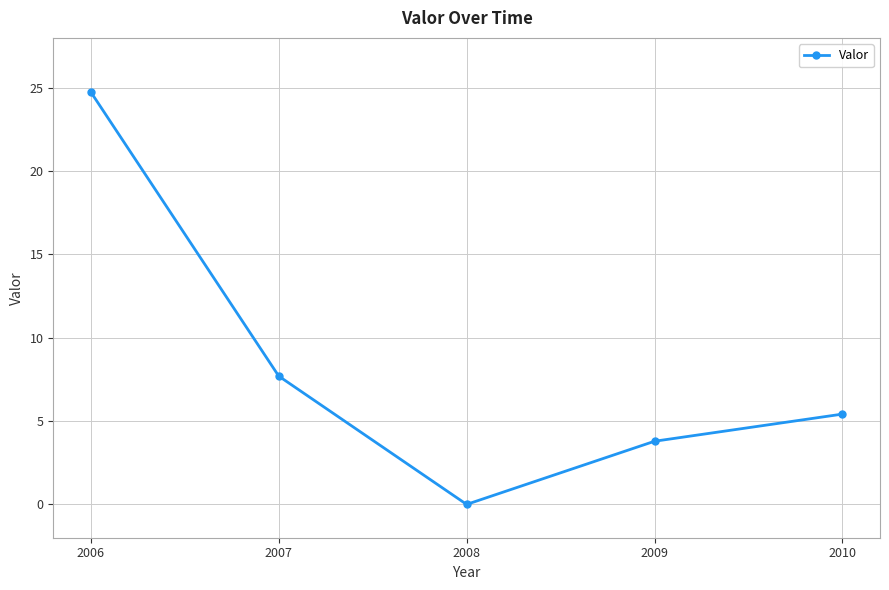

How many lines are shown in the chart?

1